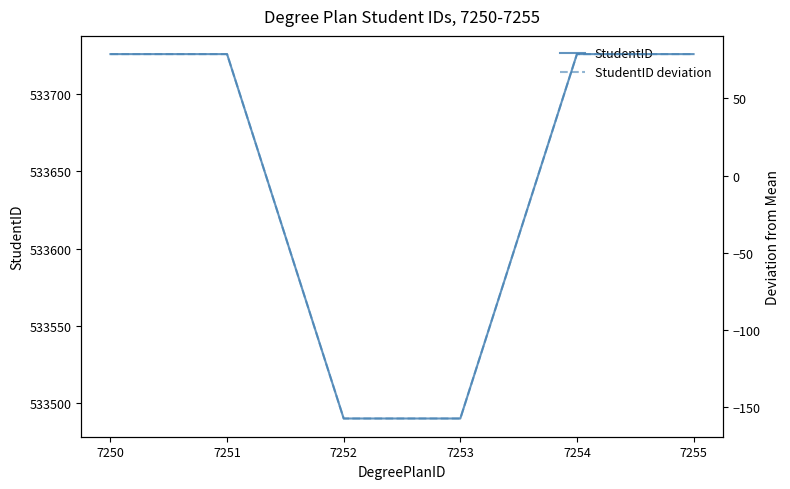

At how many categories does at least one series exceed 417307?

6